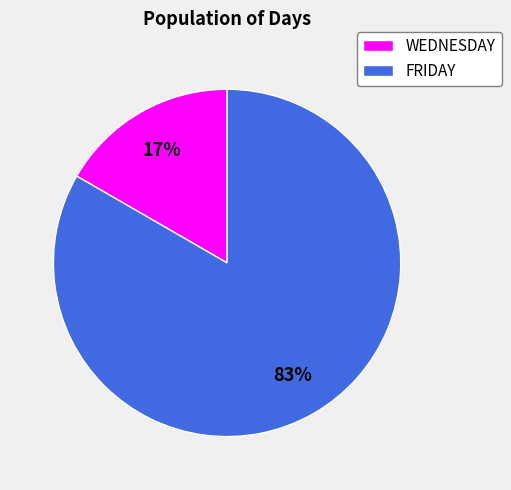

How many slices are in this pie chart?

2